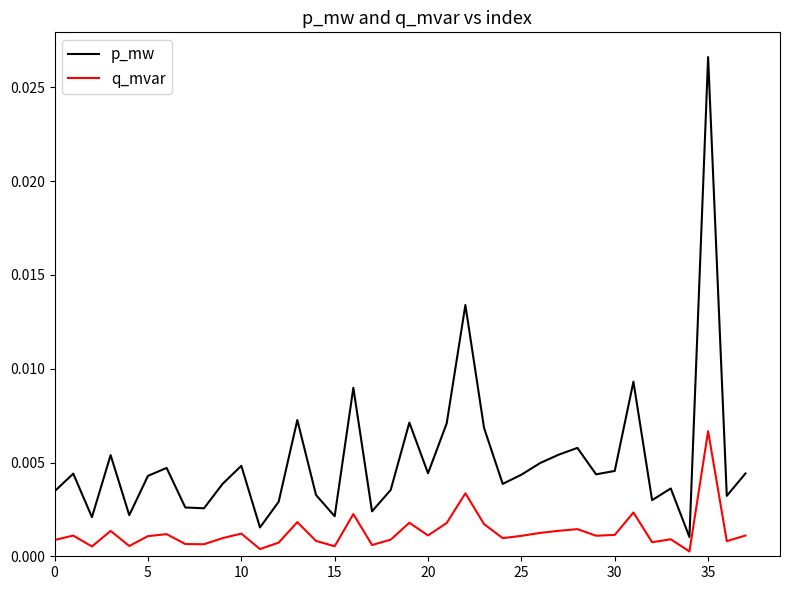

What are all the series names shown in the legend?

p_mw, q_mvar